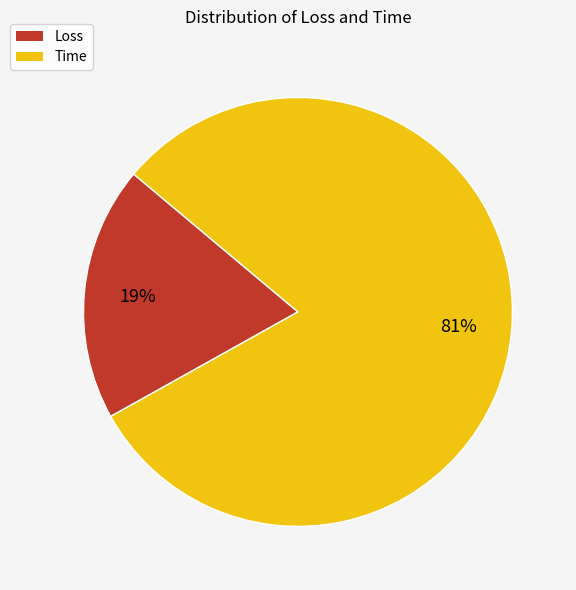

What percentage is the Time slice, to the nearest percent?

81%